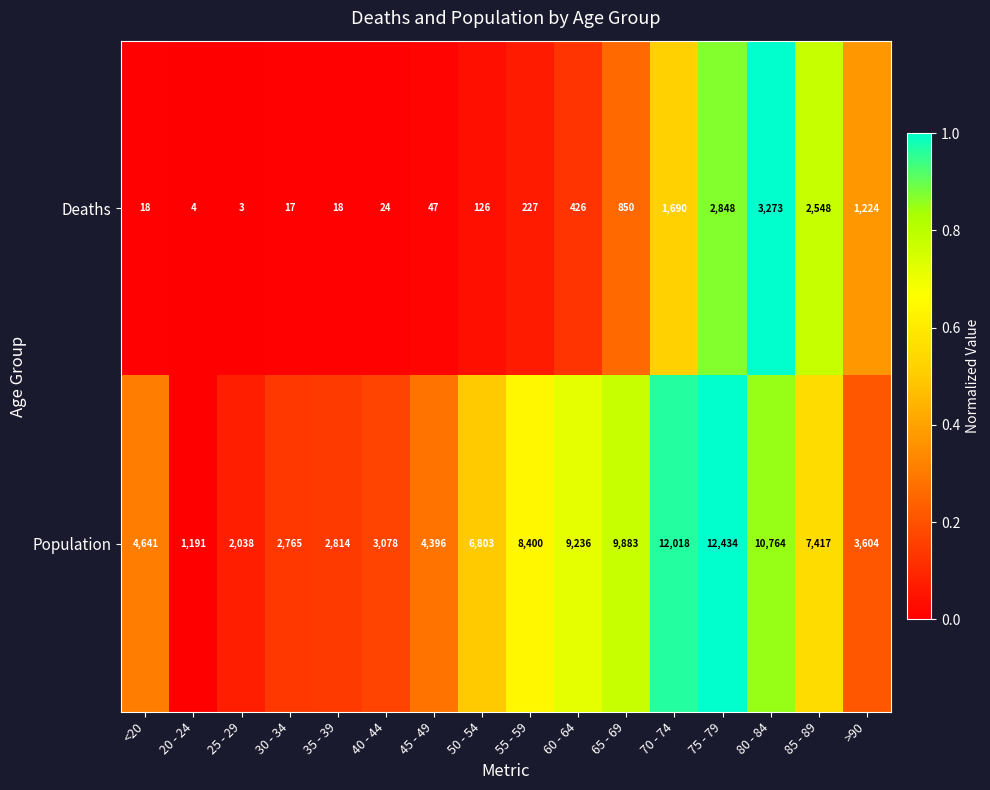

Is the value of Deaths at 55 - 59 greater than the value of Population at 45 - 49?

No